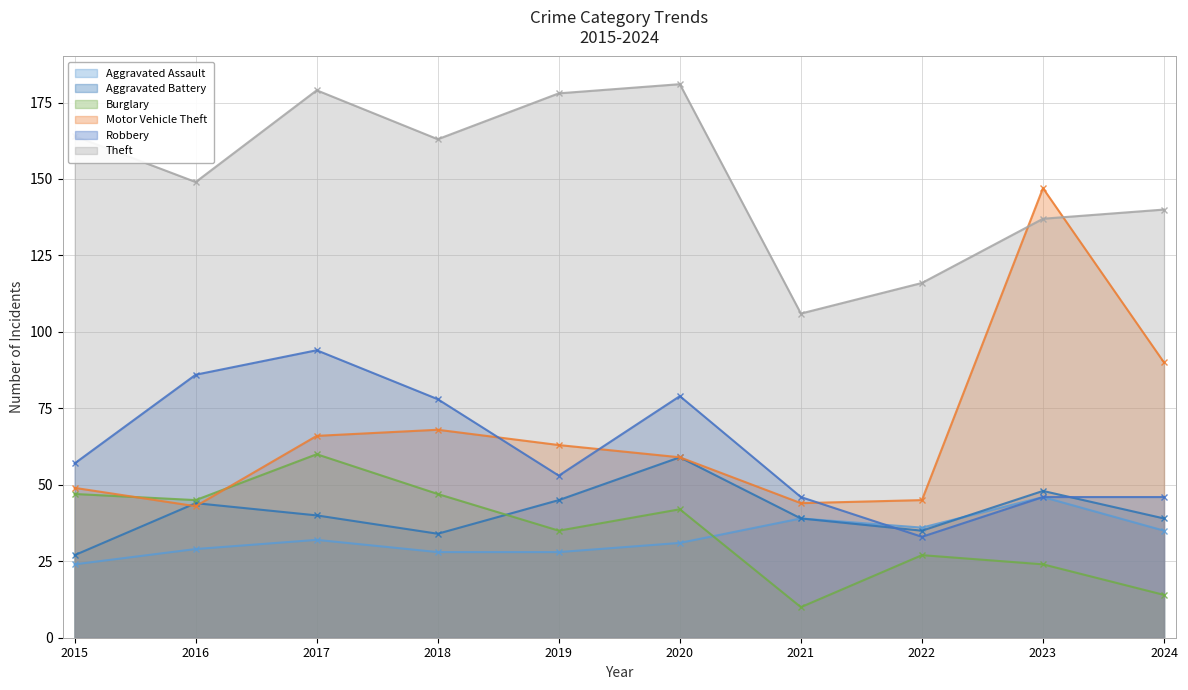

Where does the Motor Vehicle Theft series first go above 63?

2017